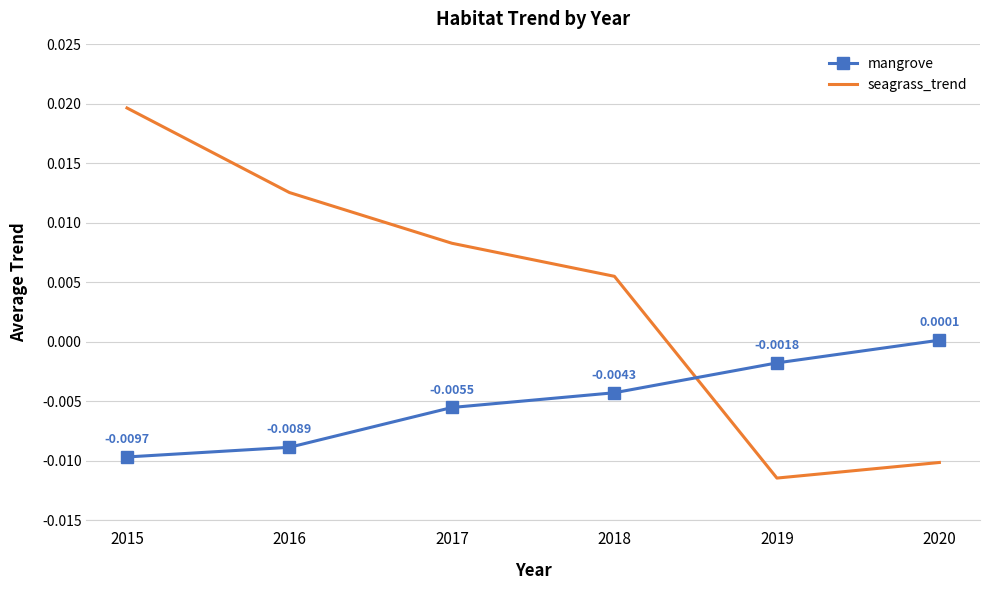

How many values in seagrass_trend are below zero?

2